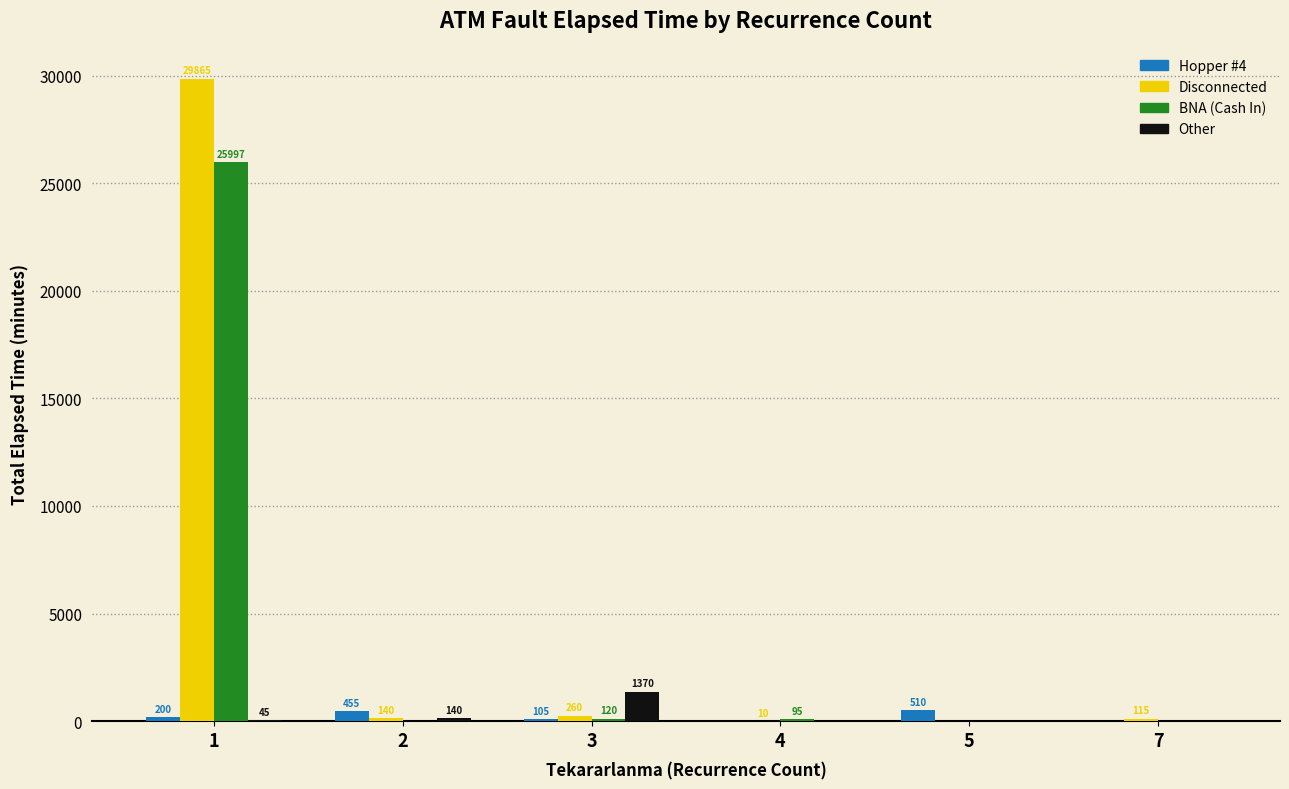

Which series changed the most between 1 and 3?

Disconnected